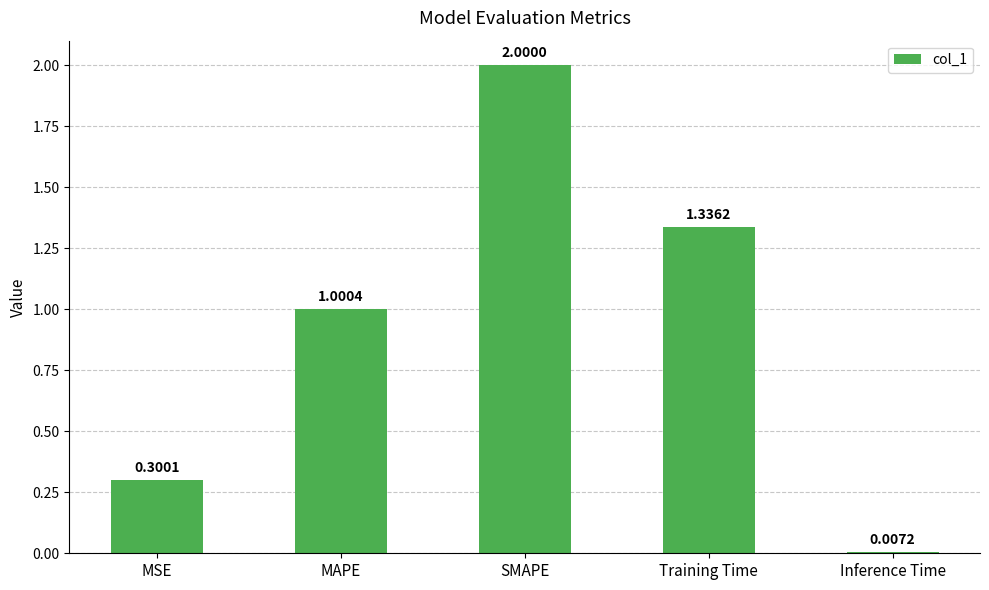

Is it true that the value at MSE is 0.2?

False